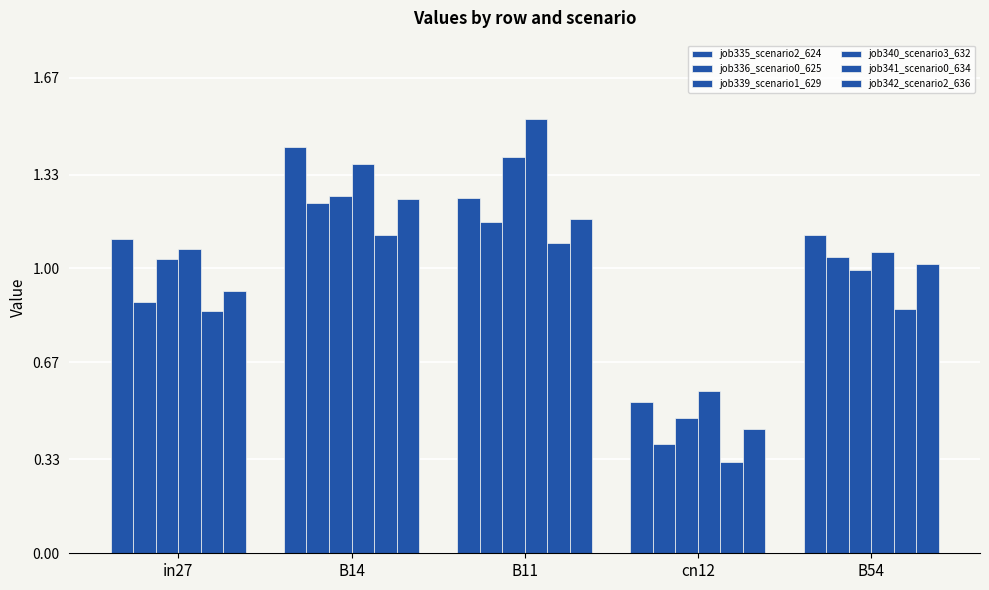

Which has a higher value, B11 or cn12?

B11